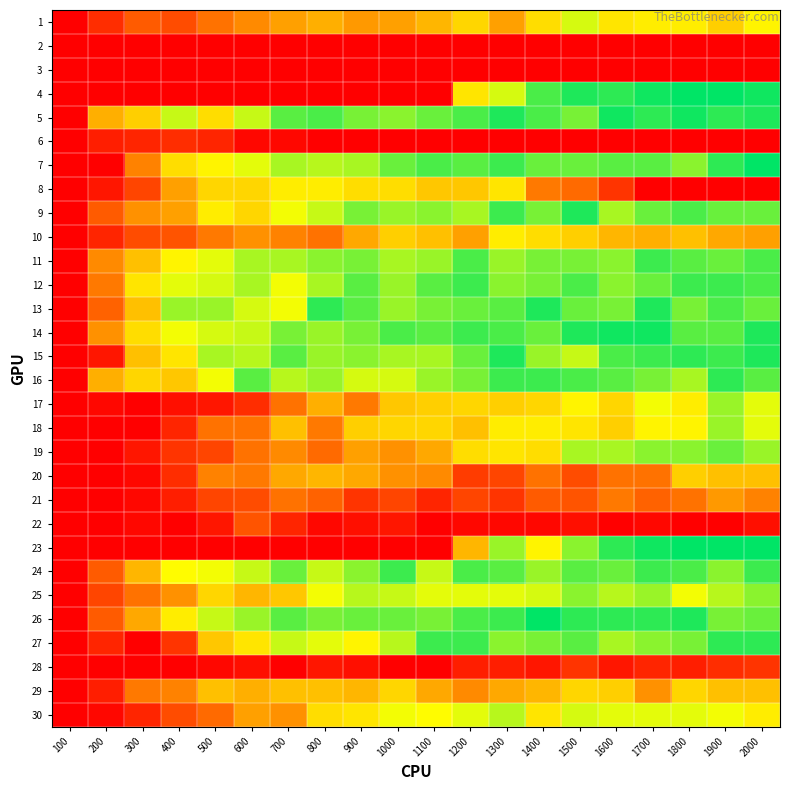

List the series in order of their peak value, highest first.

4, 7, 23, 26, 5, 14, 9, 13, 15, 16, 27, 11, 12, 24, 19, 25, 17, 18, 30, 1, 8, 10, 29, 20, 21, 22, 28, 6, 2, 3